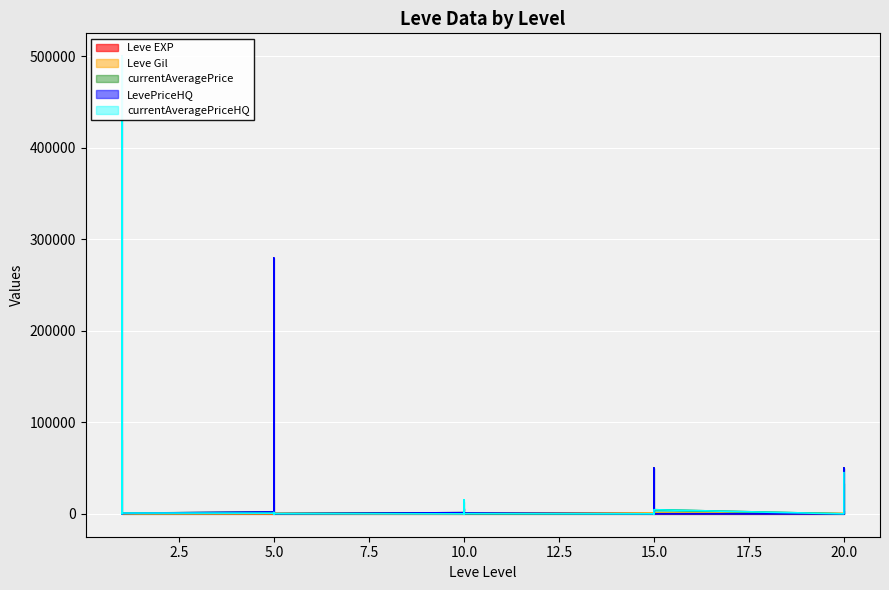

In LevePriceHQ, how many points are lower than both neighbors (excluding endpoints)?

6